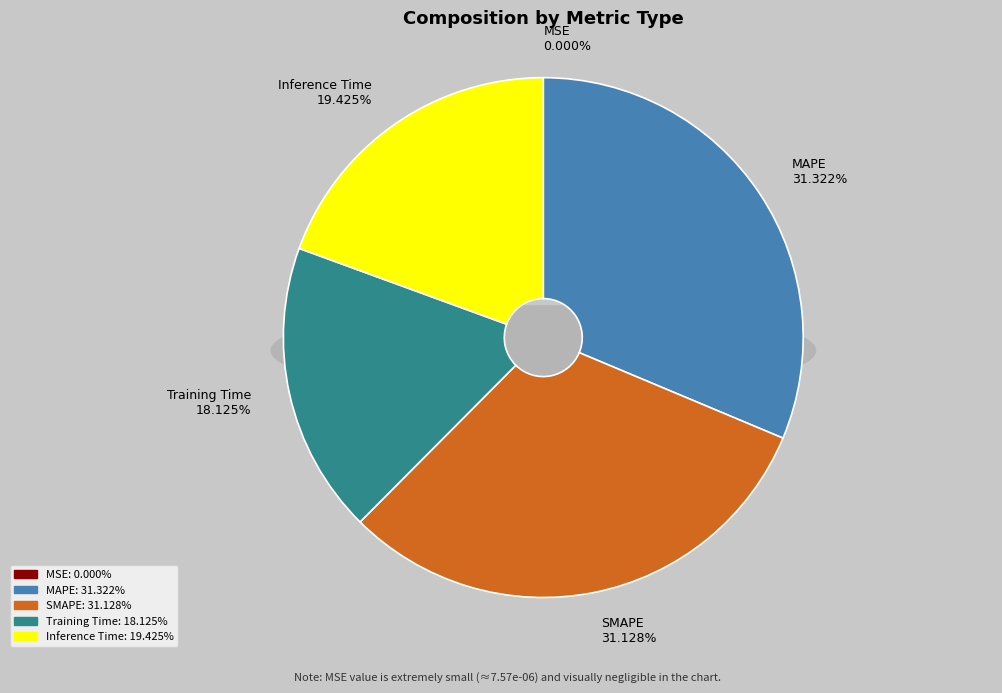

Does MAPE represent more than half of the total?

No